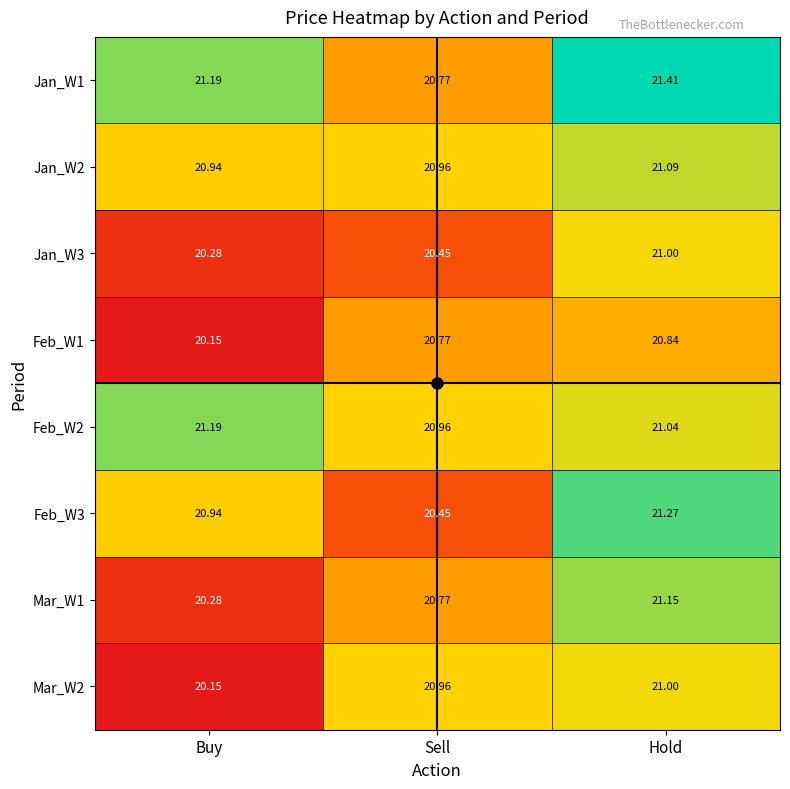

Is the value of Jan_W2 at Sell greater than the value of Jan_W3 at Hold?

No